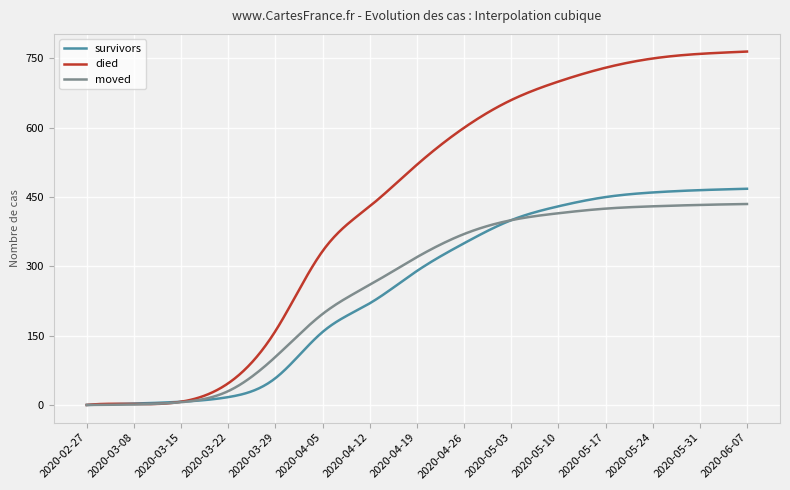

Does the chart display data point markers on the line(s)?

No